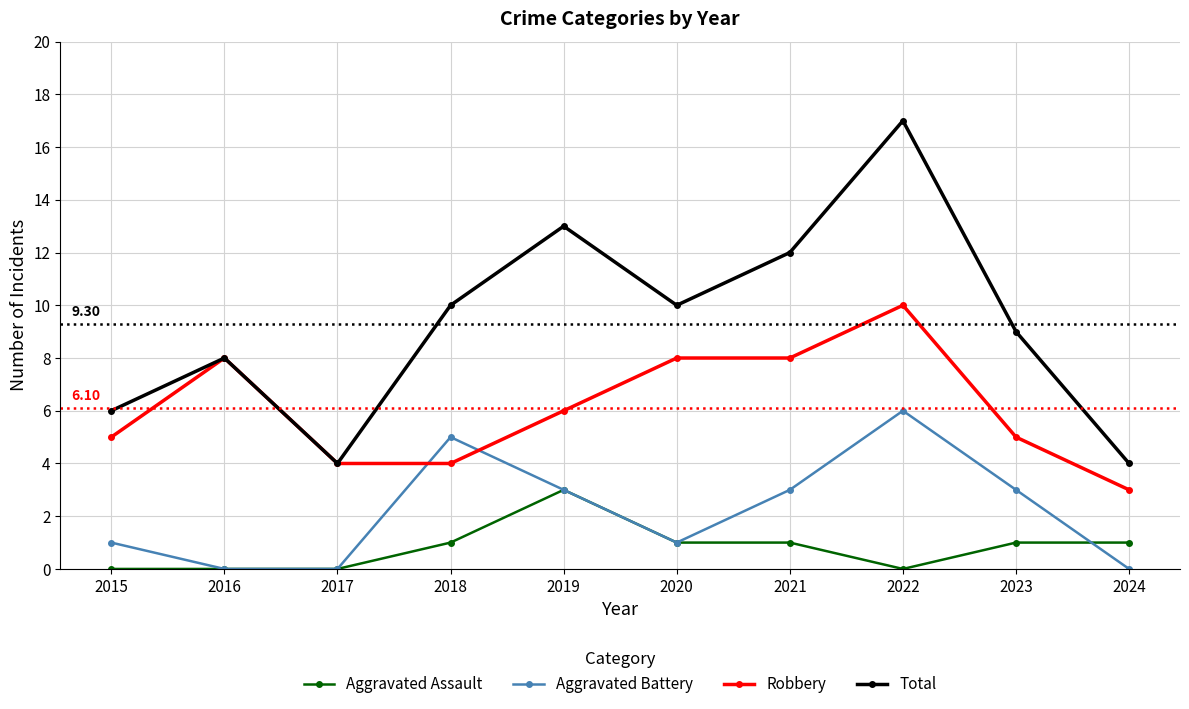

What is the highest value of the Robbery series?

10